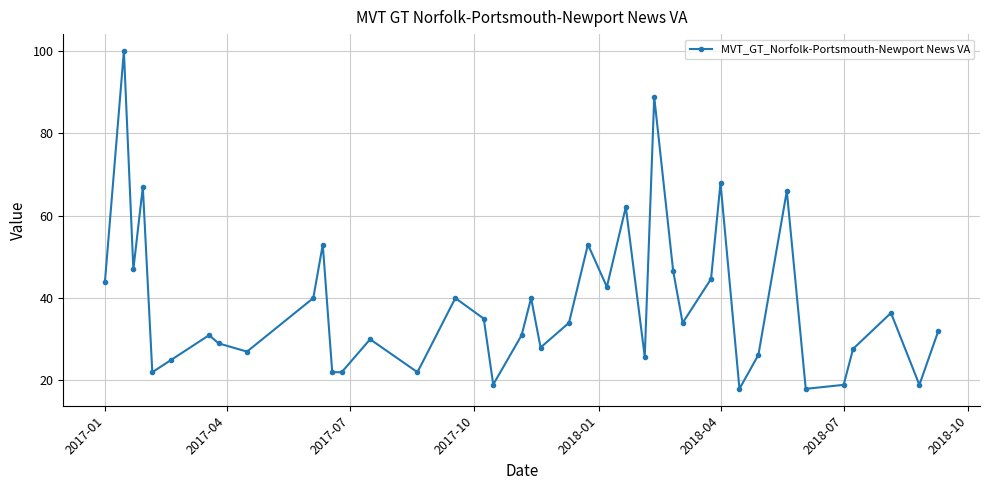

How many points are higher than both their immediate neighbors (excluding endpoints)?

13